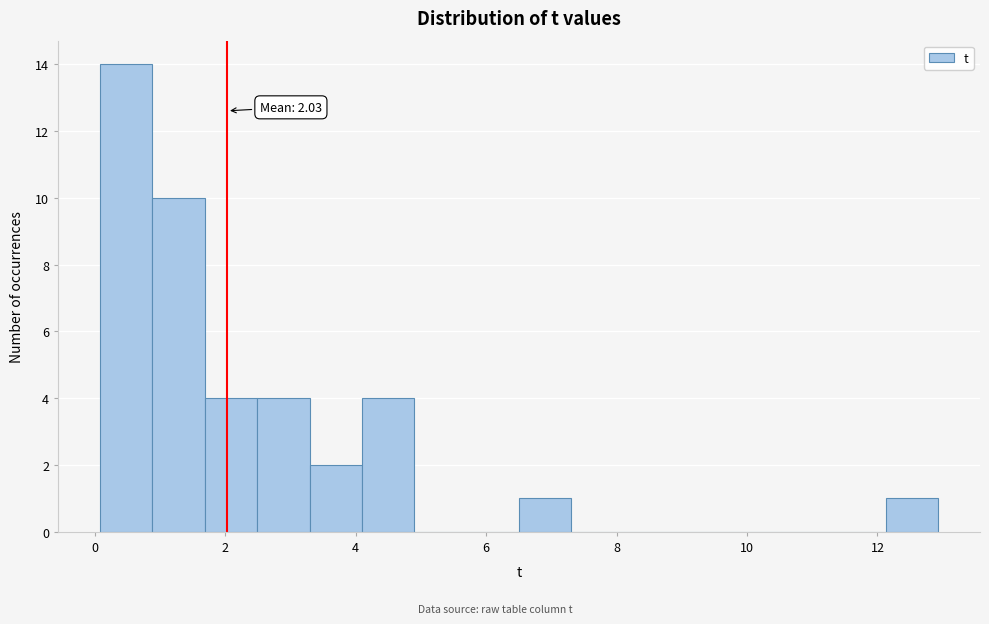

Which range on the x-axis has the tallest bar?

0.0 to 0.8